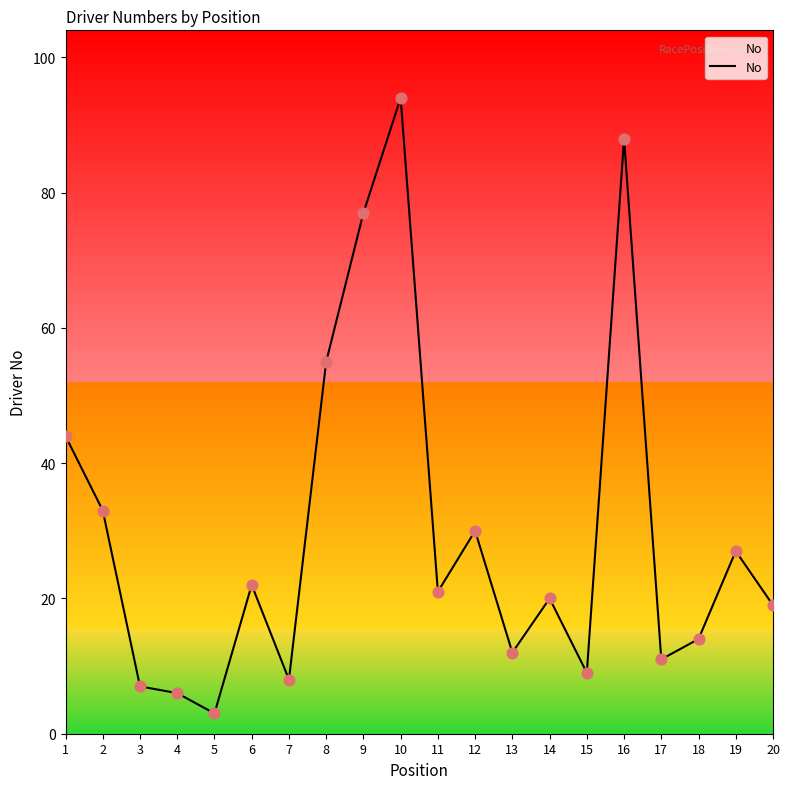

What is the change in value from 6 to 18?

-8